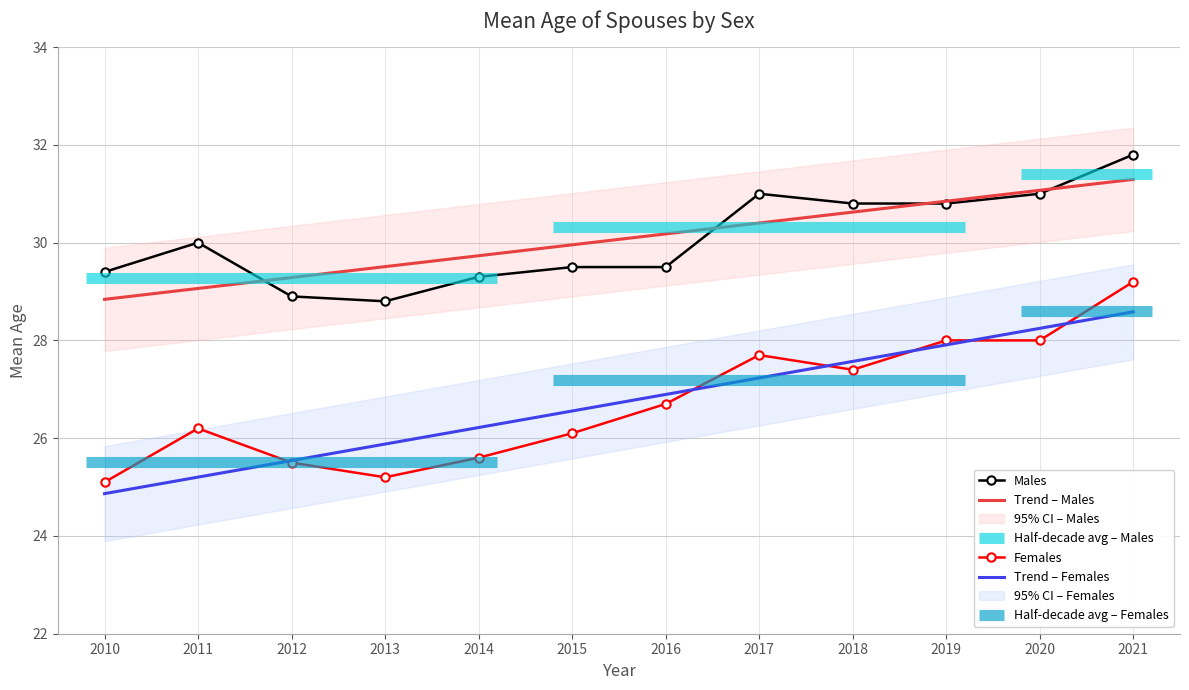

Reading right to left, list all the values displayed in this chart.

Males: 2021=31.8	2020=31.0	2019=30.8	2018=30.8	2017=31.0	2016=29.5	2015=29.5	2014=29.3	2013=28.8	2012=28.9	2011=30.0	2010=29.4
Trend – Males: 2021=31.3	2020=31.1	2019=30.8	2018=30.6	2017=30.4	2016=30.2	2015=30.0	2014=29.7	2013=29.5	2012=29.3	2011=29.1	2010=28.8
Females: 2021=29.2	2020=28.0	2019=28.0	2018=27.4	2017=27.7	2016=26.7	2015=26.1	2014=25.6	2013=25.2	2012=25.5	2011=26.2	2010=25.1
Trend – Females: 2021=28.6	2020=28.2	2019=27.9	2018=27.6	2017=27.2	2016=26.9	2015=26.6	2014=26.2	2013=25.9	2012=25.5	2011=25.2	2010=24.9